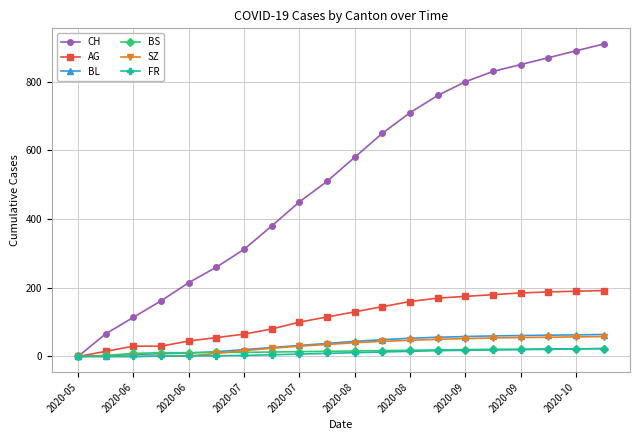

At how many categories does at least one series exceed 692?

8